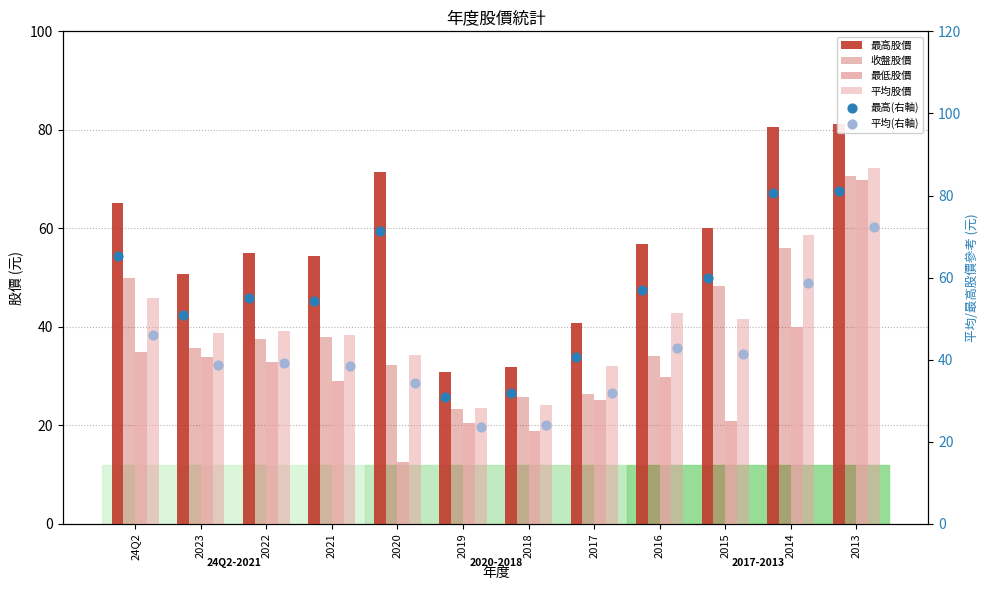

Which series contains the highest Y value?

最高股價